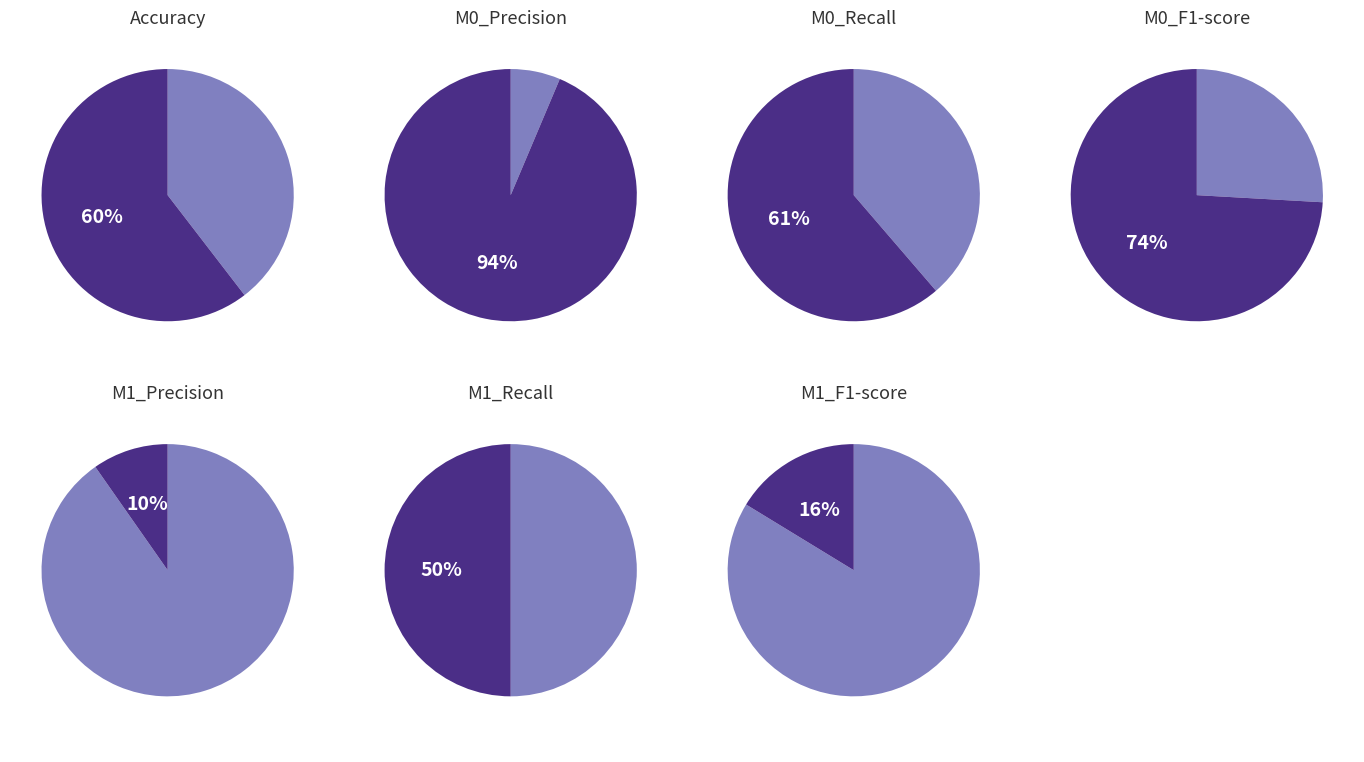

True or false: M0_Recall accounts for 17% of the total.

True